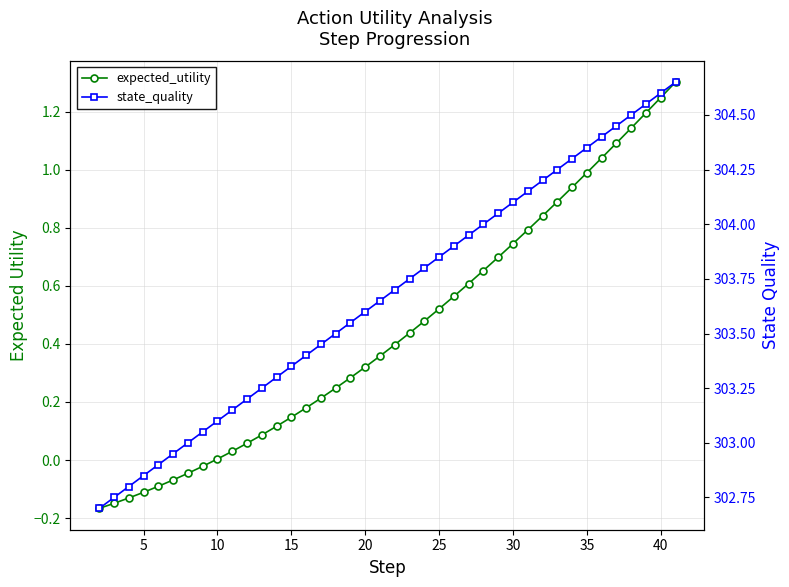

Is the value of state_quality at 15 greater than the value of expected_utility at 21?

Yes